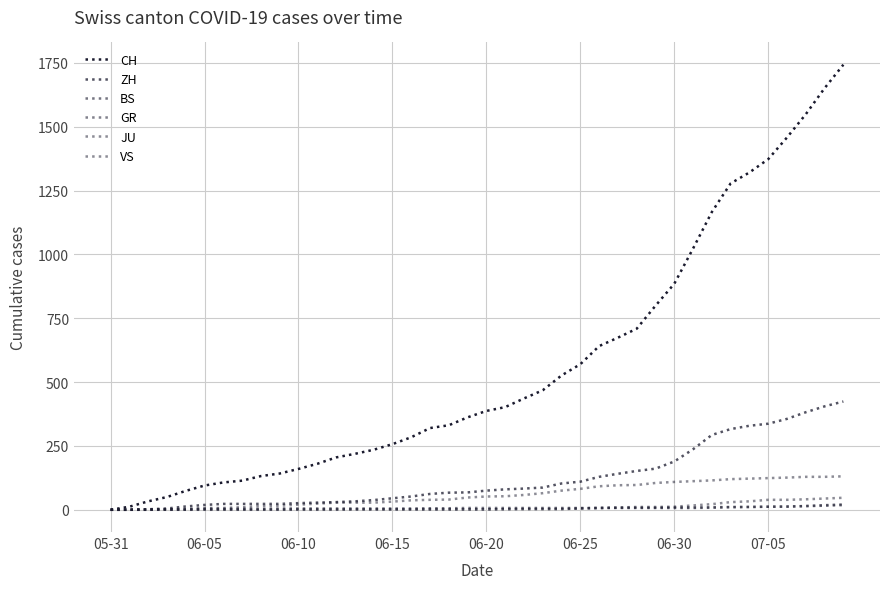

Reading left to right, extract all data points from this chart.

CH: 0	12	33	50	74	95	107	114	132	142	160	180	205	219	235	257	284	320	331	362	387	402	436	468	526	570	641	674	709	799	885	1023	1166	1278	1321	1373	1458	1549	1651	1743
ZH: 0	0	2	5	13	19	23	23	23	23	26	28	30	33	38	45	52	62	67	68	75	80	83	87	103	110	129	141	152	161	189	237	293	316	329	337	356	382	405	424
BS: 0	0	0	1	1	4	4	4	4	5	5	5	5	5	5	5	5	6	6	7	7	7	7	7	7	7	7	7	7	7	7	7	8	10	11	12	12	15	18	21
GR: 0	0	1	1	1	1	1	1	1	1	2	2	2	2	2	2	2	2	2	2	2	2	3	3	3	5	8	8	8	8	9	9	10	11	11	12	13	14	16	18
JU: 0	0	0	0	0	0	0	0	0	0	0	0	0	1	1	1	1	1	1	1	1	3	3	3	3	5	6	9	11	11	12	17	22	30	33	39	39	41	44	47
VS: 0	1	2	2	4	7	7	10	15	16	20	24	28	28	28	32	37	39	40	48	52	53	58	65	75	82	92	96	97	105	109	112	115	120	122	124	126	129	129	131